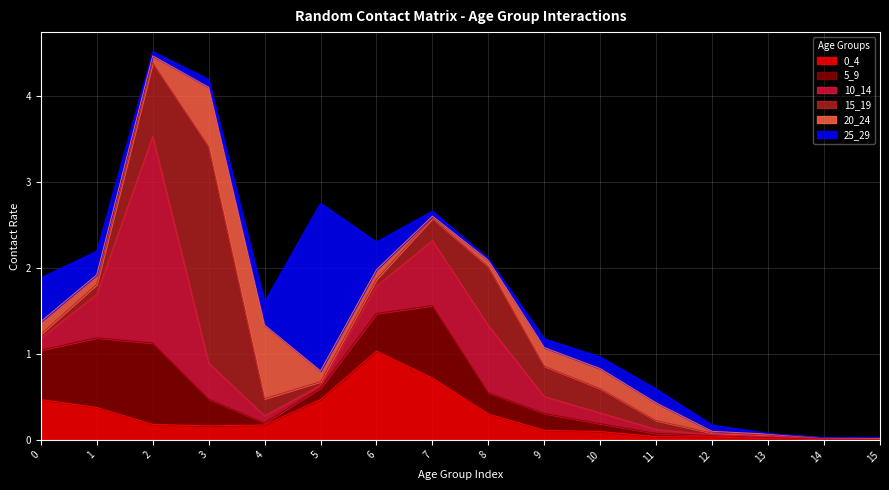

What is the difference between the 5_9 values at 1 and 11?

0.8